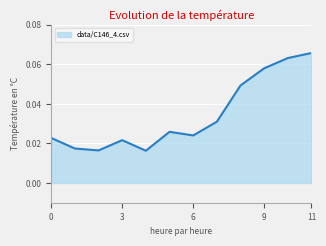

Does the chart display data point markers on the line(s)?

No